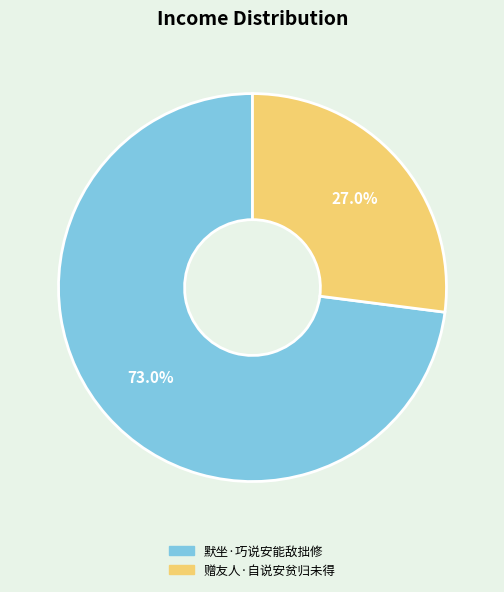

What percentage is the 默坐·巧说安能敌拙修 slice, to the nearest percent?

73%